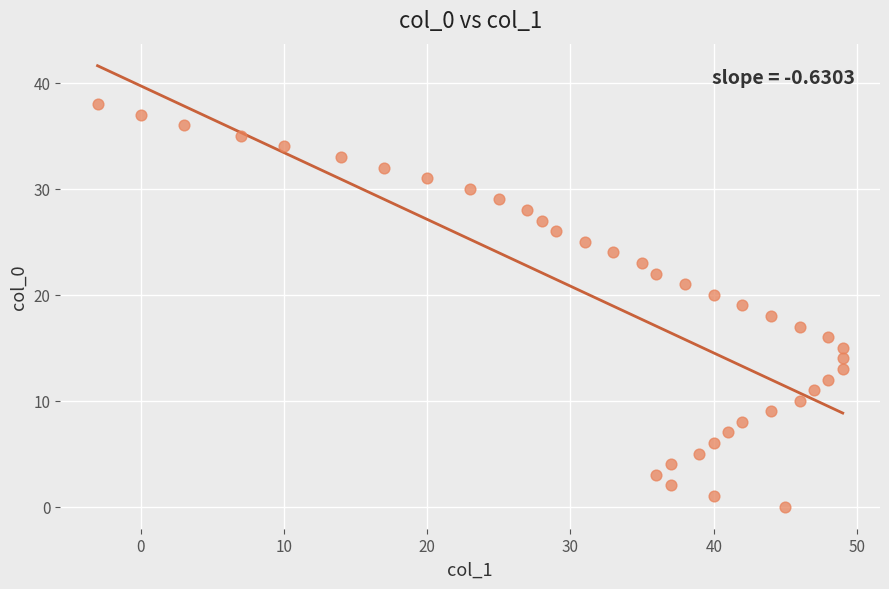

What is the range of X values (max minus min)?

52